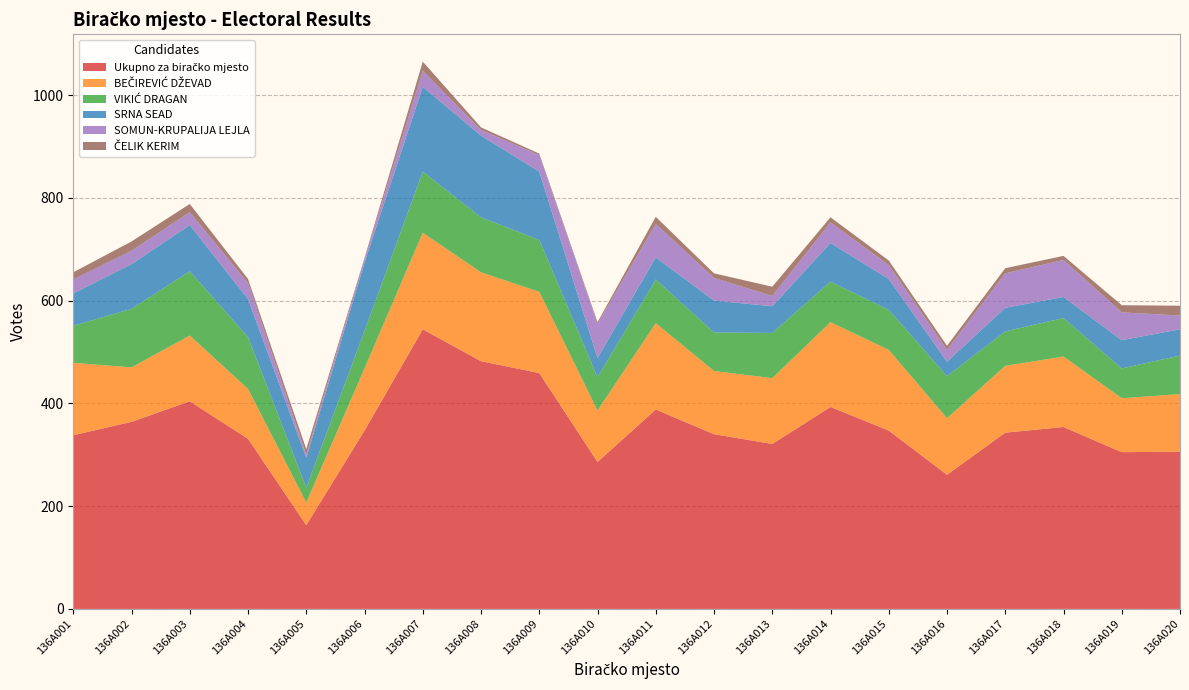

Reading left to right, transcribe all the data shown in this chart.

Ukupno za biračko mjesto: 136A001=338	136A002=364	136A003=404	136A004=331	136A005=163	136A006=347	136A007=544	136A008=482	136A009=459	136A010=286	136A011=388	136A012=340	136A013=321	136A014=393	136A015=347	136A016=261	136A017=343	136A018=354	136A019=305	136A020=306
BEČIREVIĆ DŽEVAD: 136A001=141	136A002=106	136A003=128	136A004=97	136A005=44	136A006=121	136A007=188	136A008=173	136A009=158	136A010=100	136A011=168	136A012=123	136A013=128	136A014=165	136A015=157	136A016=110	136A017=130	136A018=137	136A019=105	136A020=112
VIKIĆ DRAGAN: 136A001=72	136A002=114	136A003=125	136A004=101	136A005=29	136A006=73	136A007=119	136A008=107	136A009=101	136A010=65	136A011=85	136A012=75	136A013=88	136A014=79	136A015=78	136A016=82	136A017=67	136A018=75	136A019=58	136A020=75
SRNA SEAD: 136A001=63	136A002=87	136A003=90	136A004=74	136A005=58	136A006=133	136A007=165	136A008=159	136A009=133	136A010=37	136A011=43	136A012=62	136A013=52	136A014=75	136A015=60	136A016=28	136A017=46	136A018=41	136A019=55	136A020=51
SOMUN-KRUPALIJA LEJLA: 136A001=27	136A002=26	136A003=25	136A004=31	136A005=6	136A006=7	136A007=31	136A008=11	136A009=32	136A010=67	136A011=65	136A012=44	136A013=20	136A014=40	136A015=27	136A016=23	136A017=67	136A018=72	136A019=54	136A020=27
ČELIK KERIM: 136A001=14	136A002=18	136A003=16	136A004=8	136A005=11	136A006=2	136A007=18	136A008=5	136A009=3	136A010=3	136A011=14	136A012=9	136A013=18	136A014=10	136A015=9	136A016=8	136A017=10	136A018=8	136A019=14	136A020=19